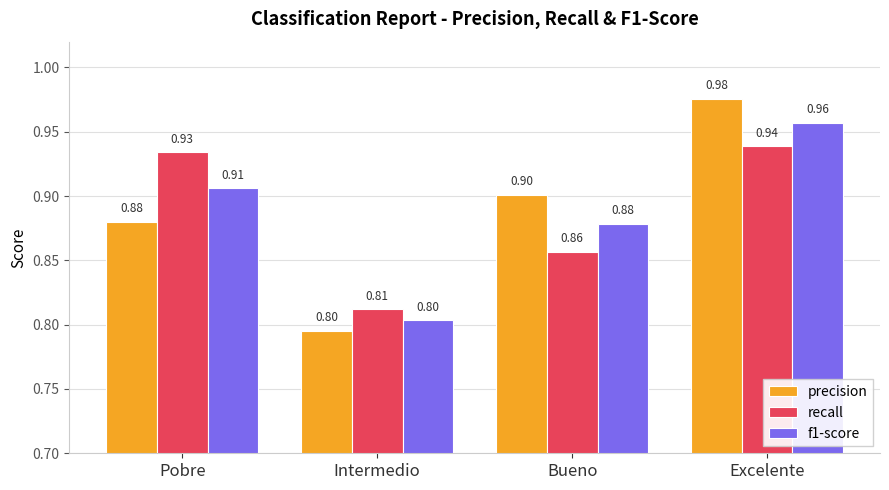

Where is recall nearest to the value 0?

Intermedio